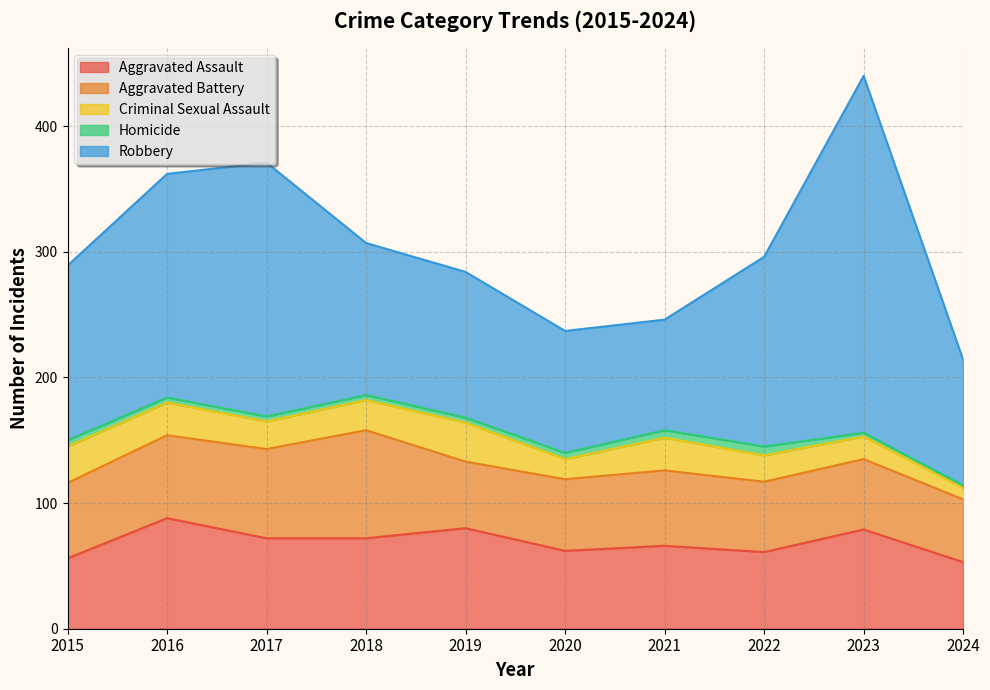

Rank the categories by Robbery value from lowest to highest.

2021, 2020, 2024, 2019, 2018, 2015, 2022, 2016, 2017, 2023